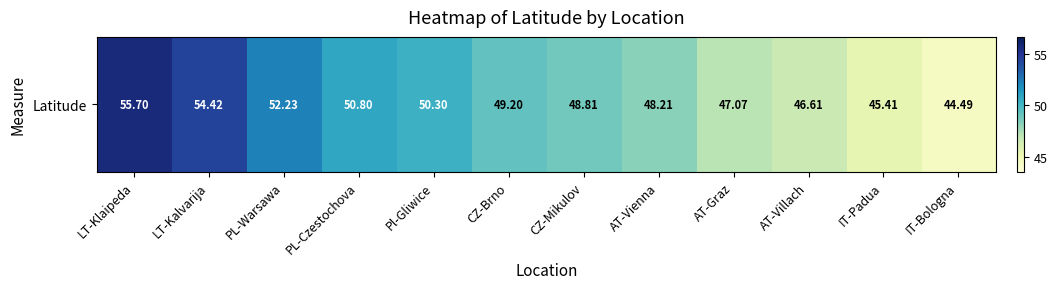

Which category has the lowest value across all series?

IT-Bologna